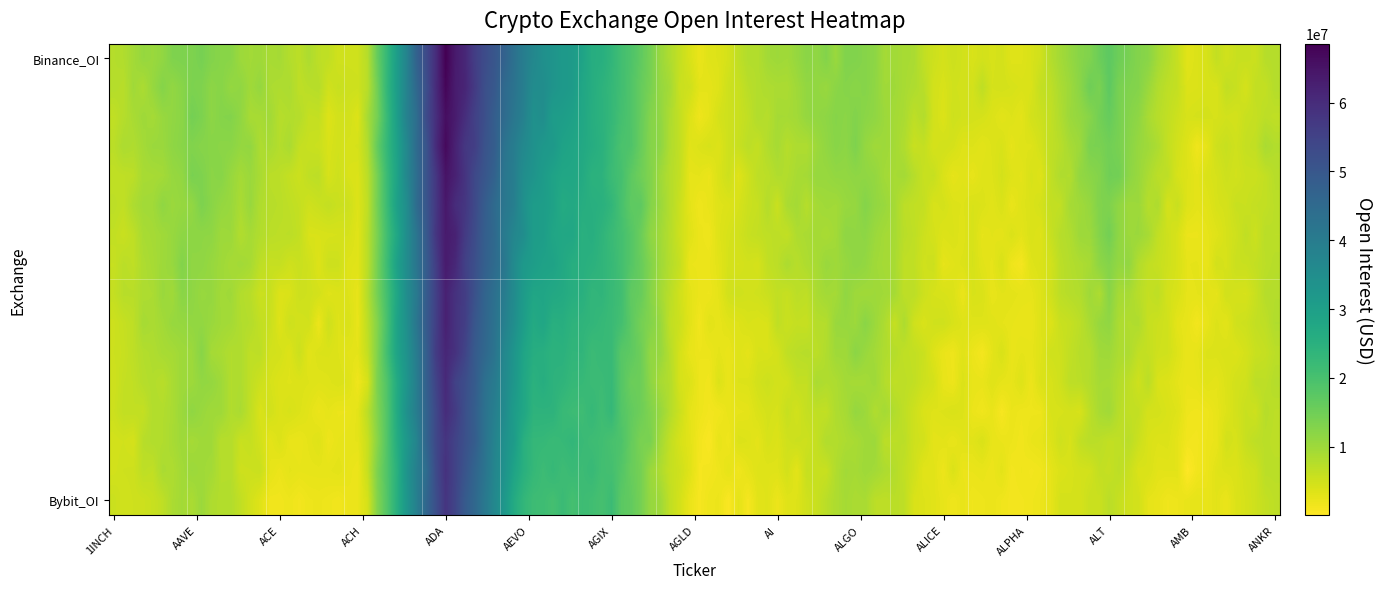

Which series has the largest range (max minus min)?

Binance_OI